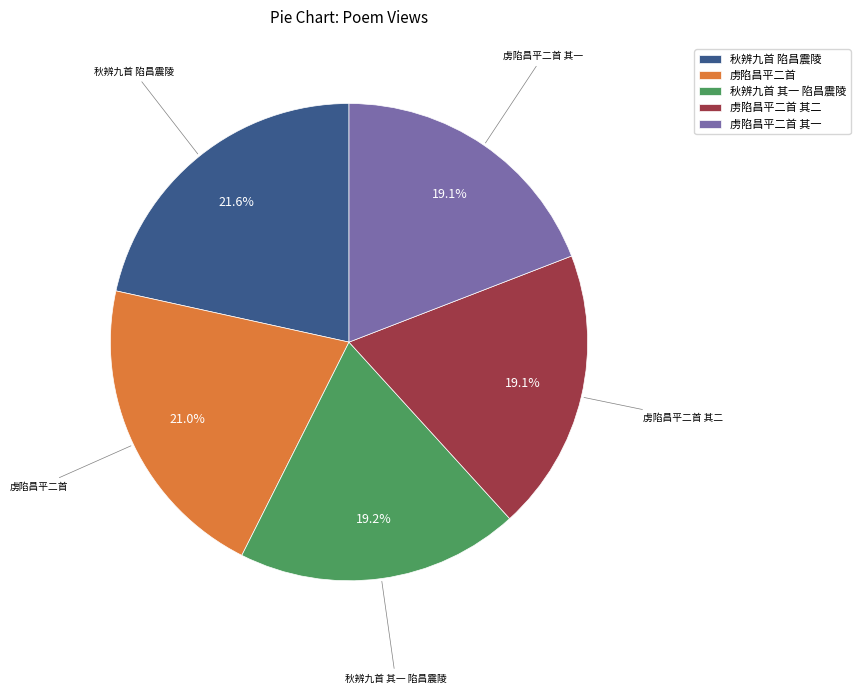

What percentage is NOT represented by 虏陷昌平二首?

79.0%